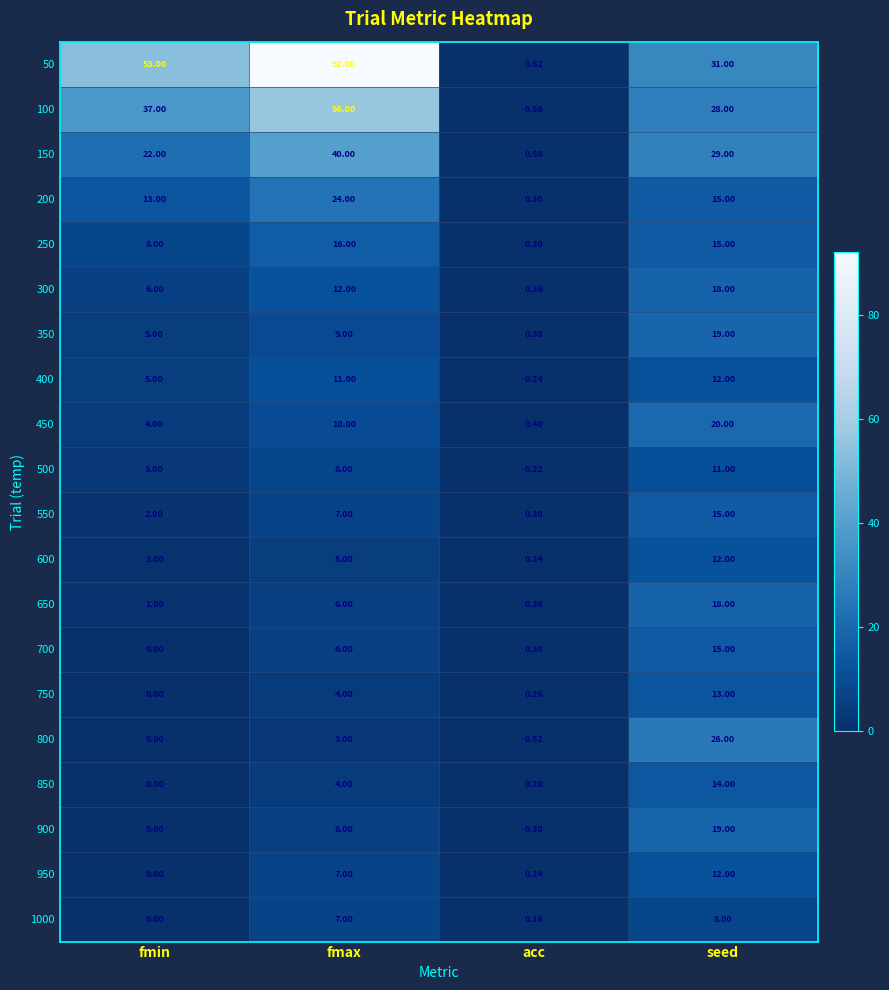

List the labels in order of 250 value, smallest first.

acc, fmin, seed, fmax